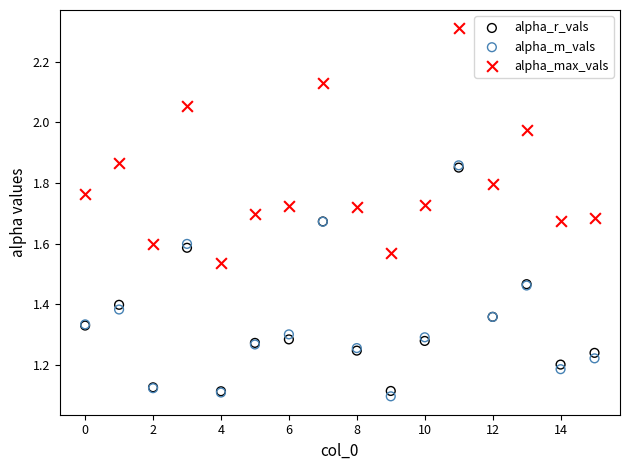

What are all the series names shown in the legend?

alpha_r_vals, alpha_m_vals, alpha_max_vals